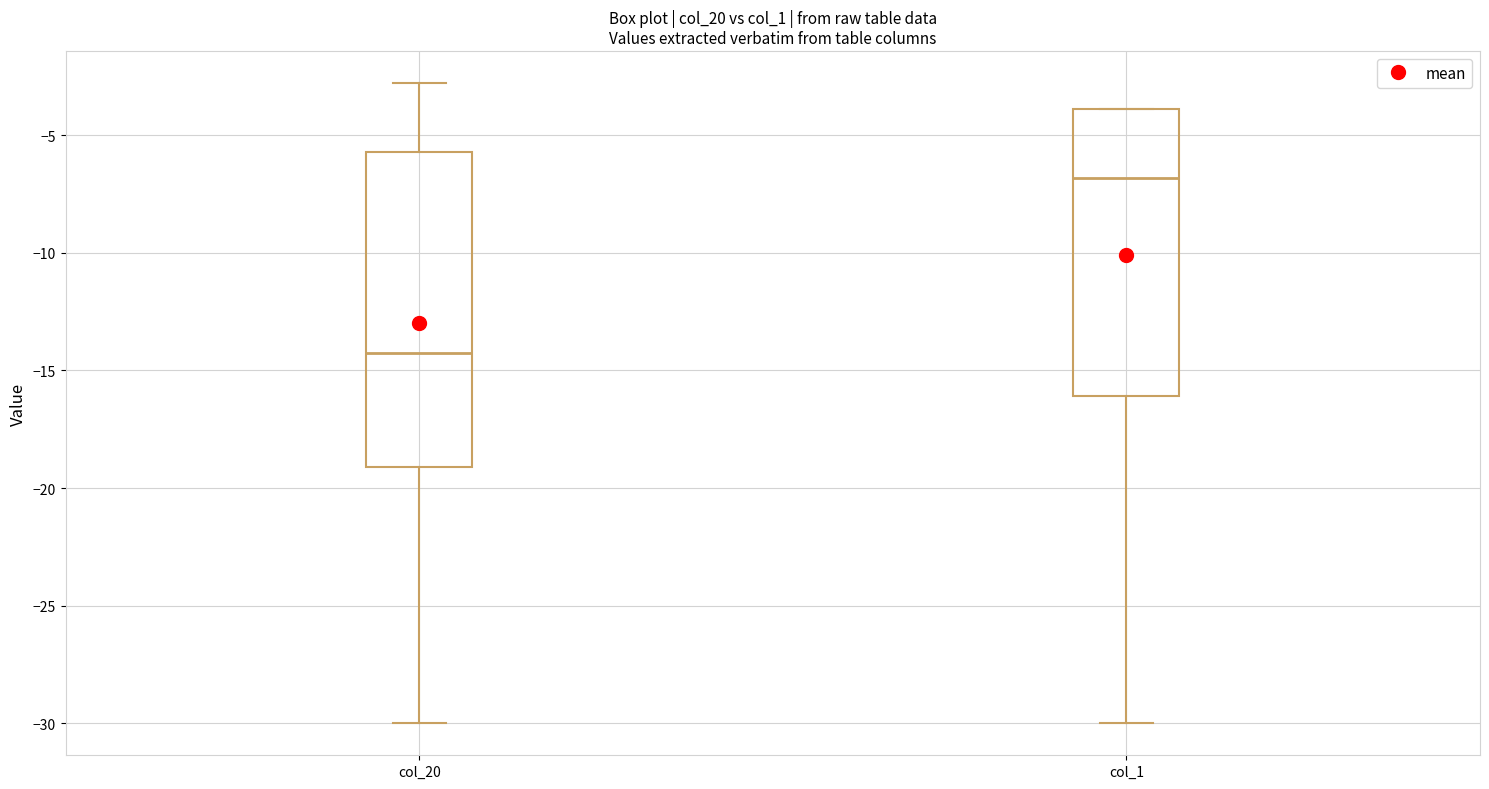

Reading left to right, read every box against the y-axis: the position of its median line, the range the box covers, and the ends of its whiskers. The values are not printed on the chart, so give them approximately, as read against the axis.

col_20: median -14.5, box -19.0 to -5.5, whiskers -30.0 to -3.0
col_1: median -7.0, box -16.0 to -4.0, whiskers -30.0 to -4.0